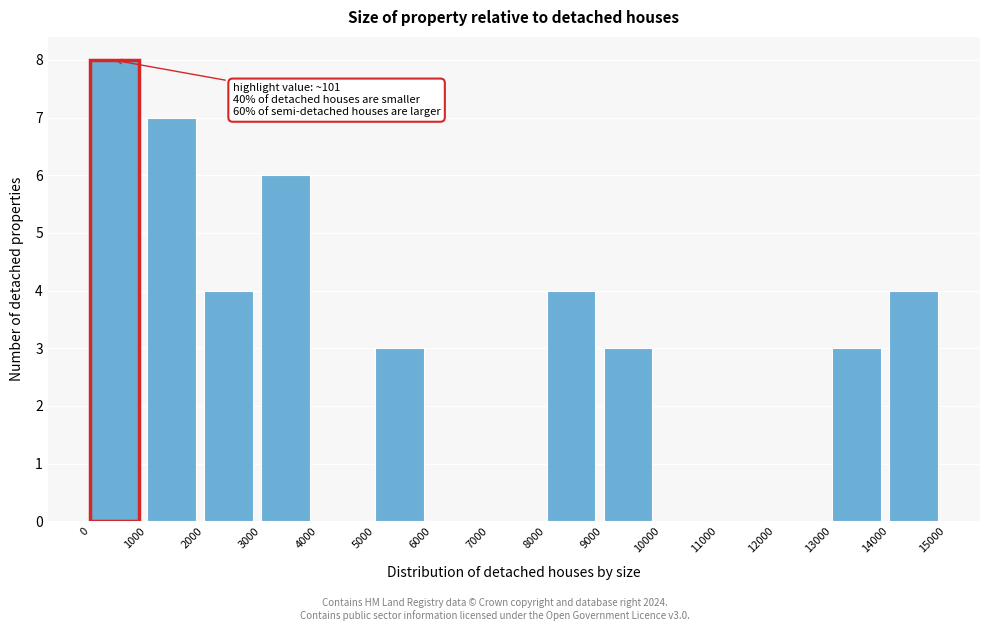

Which range on the x-axis has the tallest bar?

0 to 1000